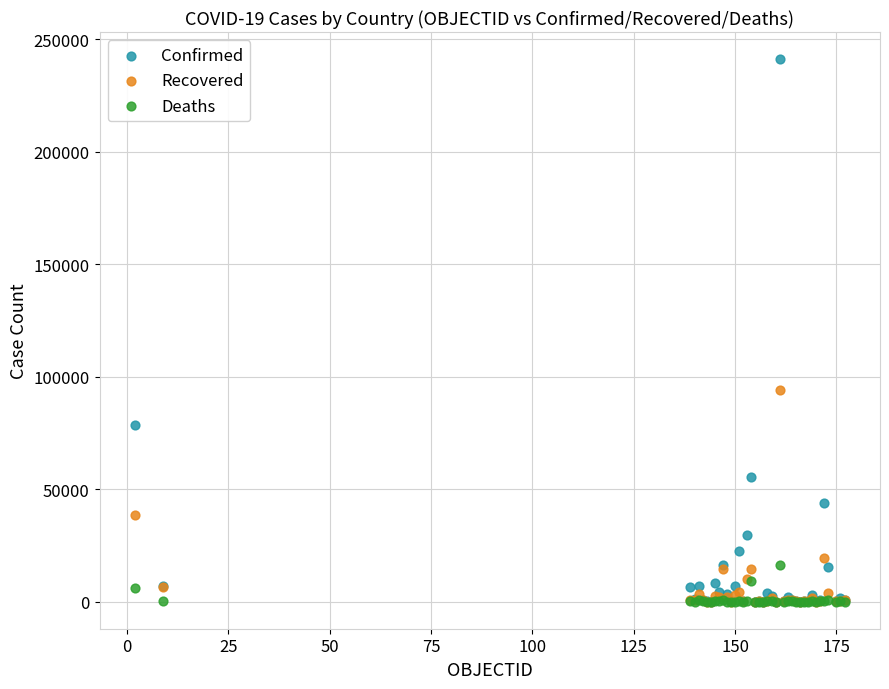

Which series contains the highest Y value?

Confirmed